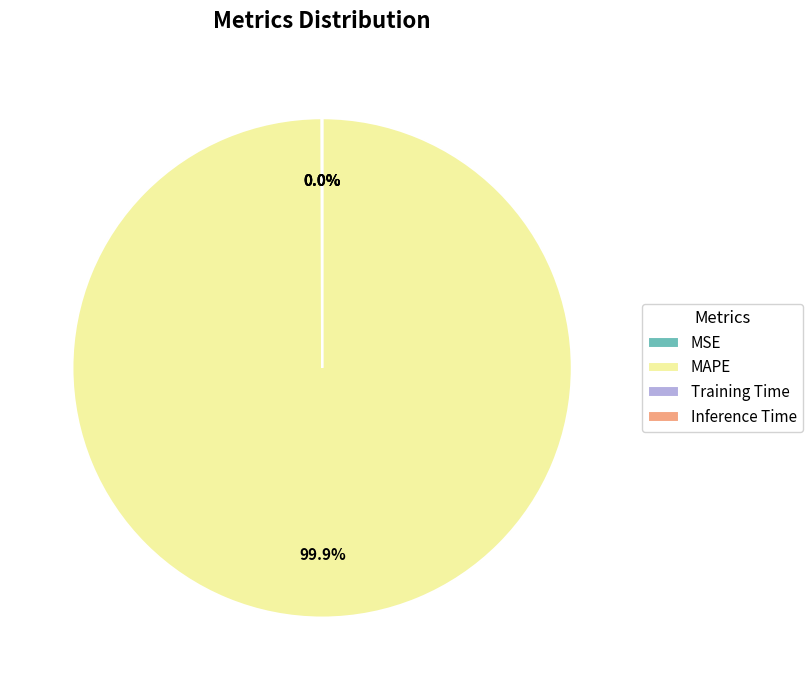

What is the majority slice?

MAPE